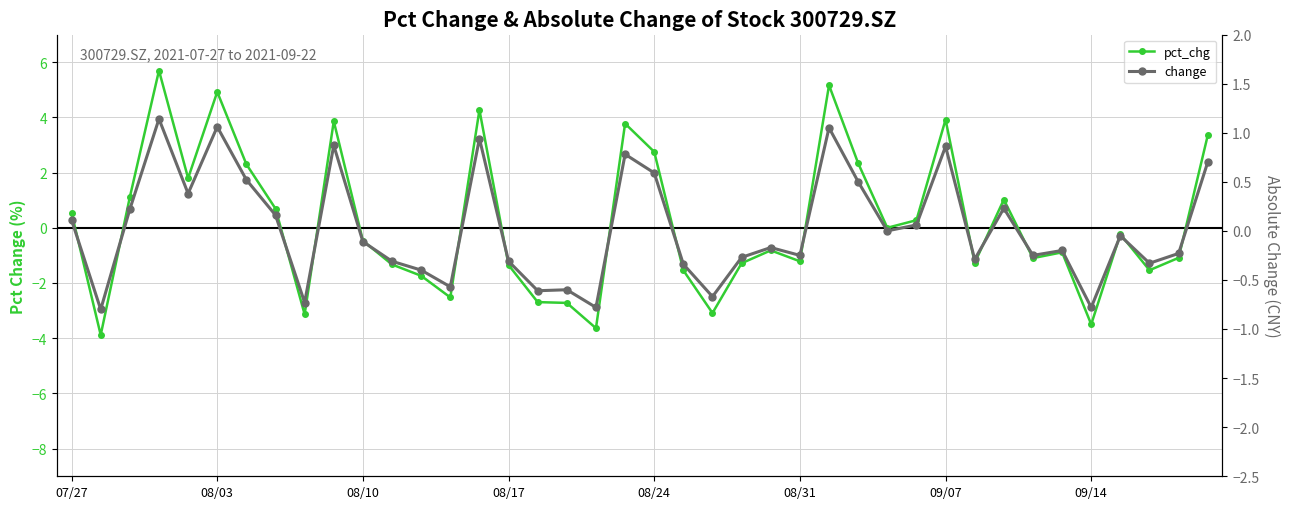

How many values in the change series exceed 0?

17